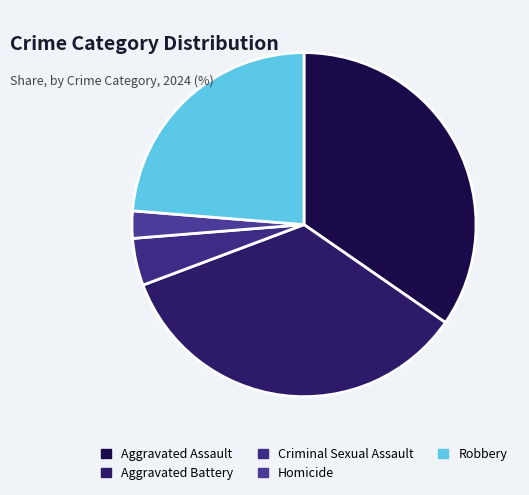

To the nearest percent, what percentage of the pie is Aggravated Battery?

35%